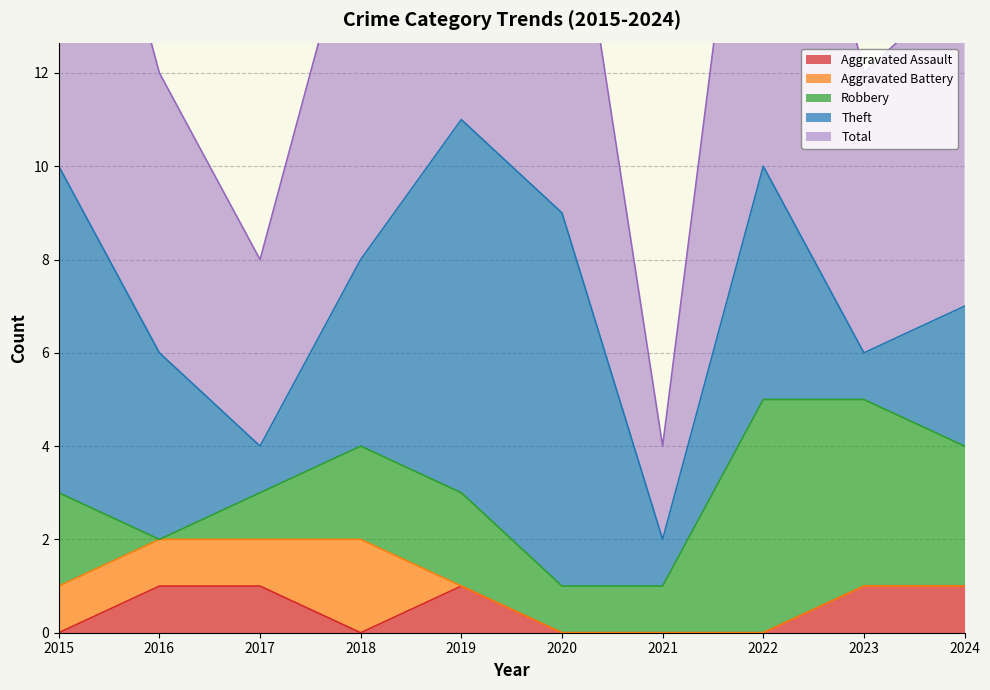

How many data points in Total are above 8?

4